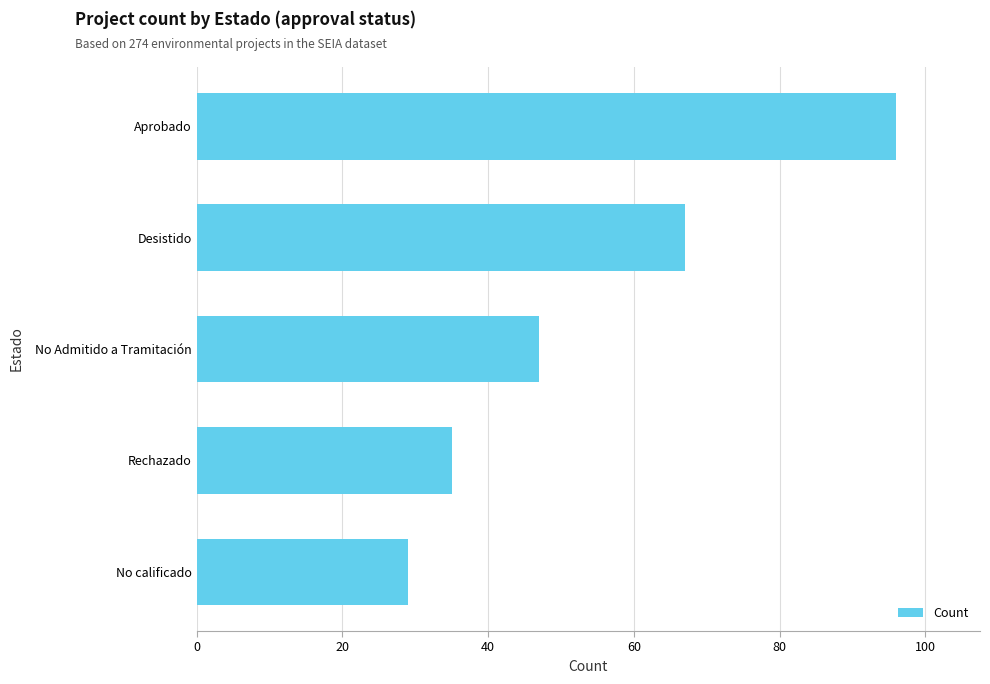

Which label corresponds to the smallest value in the chart?

No calificado